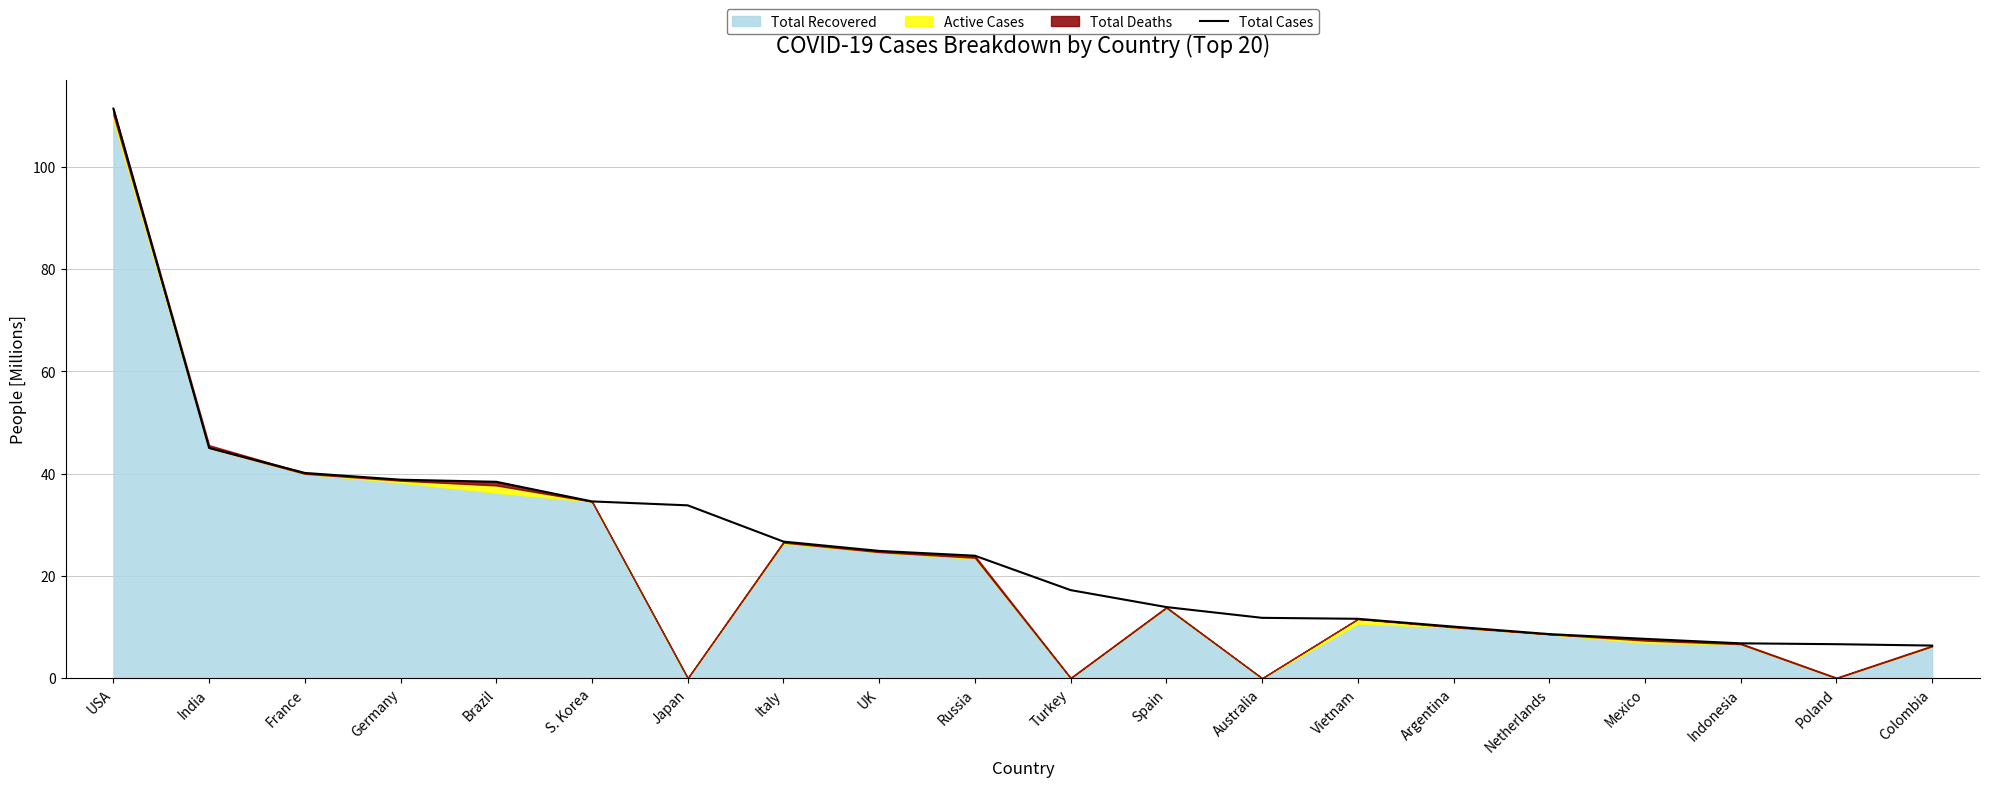

True or false: there are more than 2 points higher than both neighbors.

False